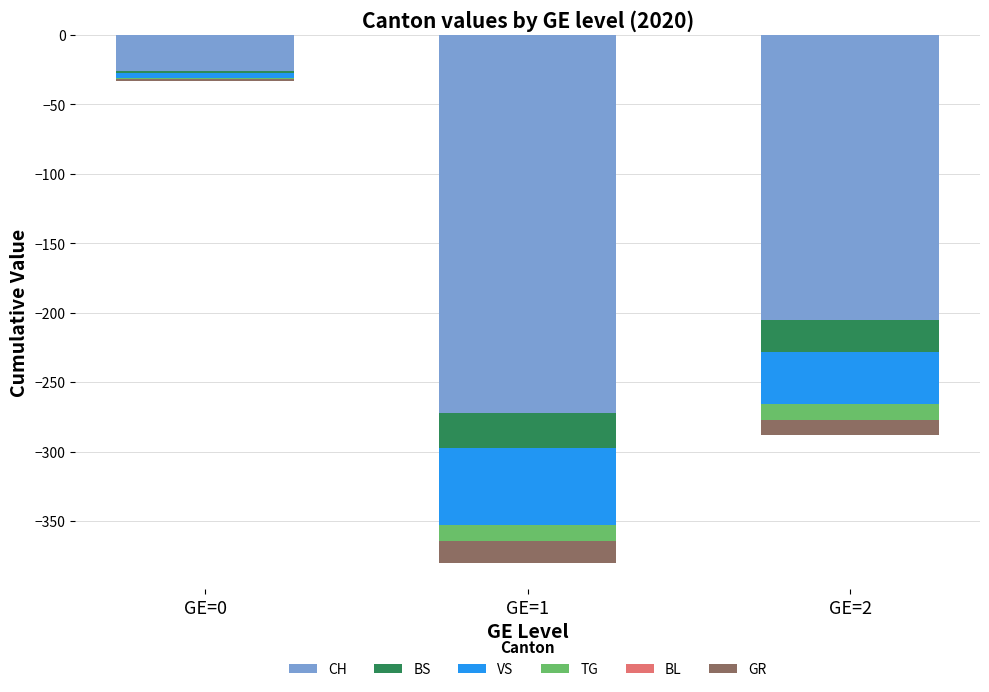

What is the total value across all series at GE=0?

-33